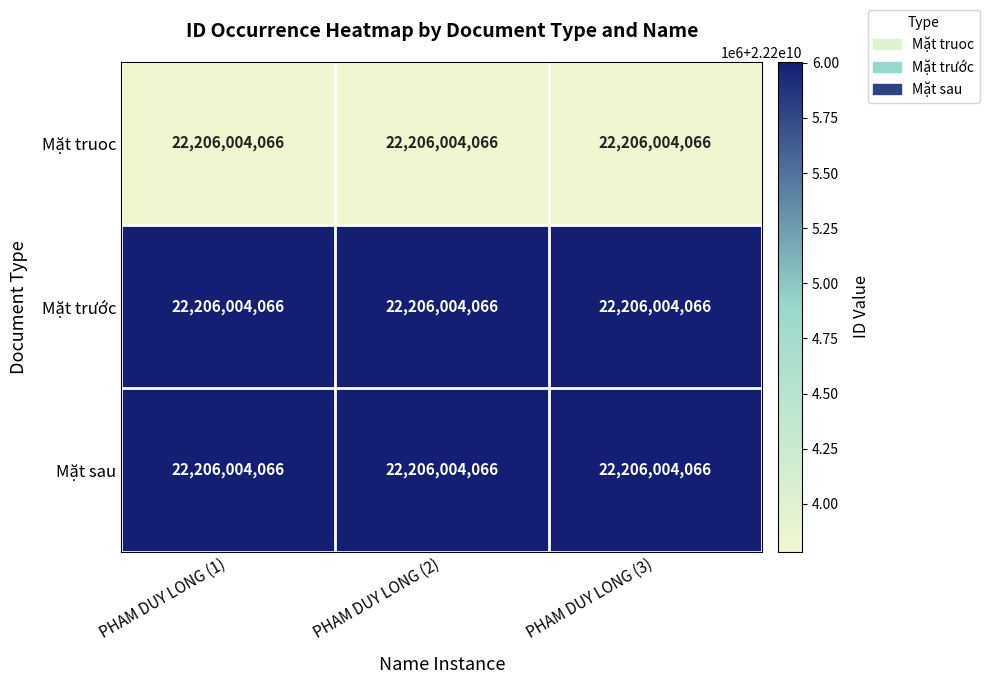

True or false: Mặt truoc has a value of 10136032599.3 at PHAM DUY LONG (1).

False